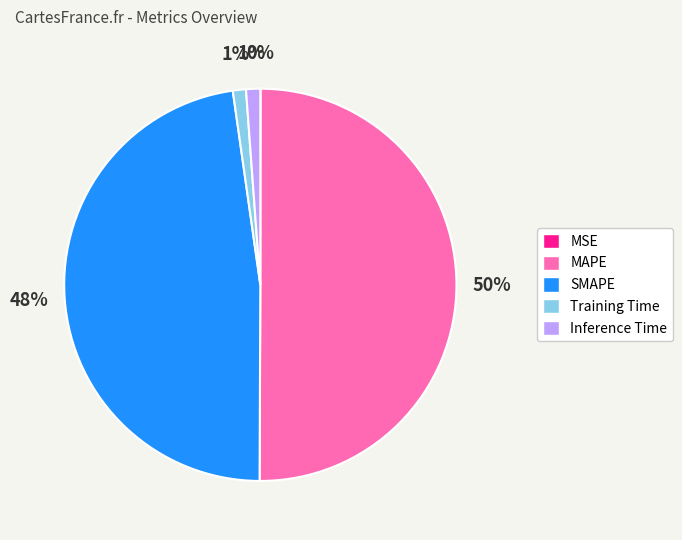

Which has a higher value, Training Time or MAPE?

MAPE